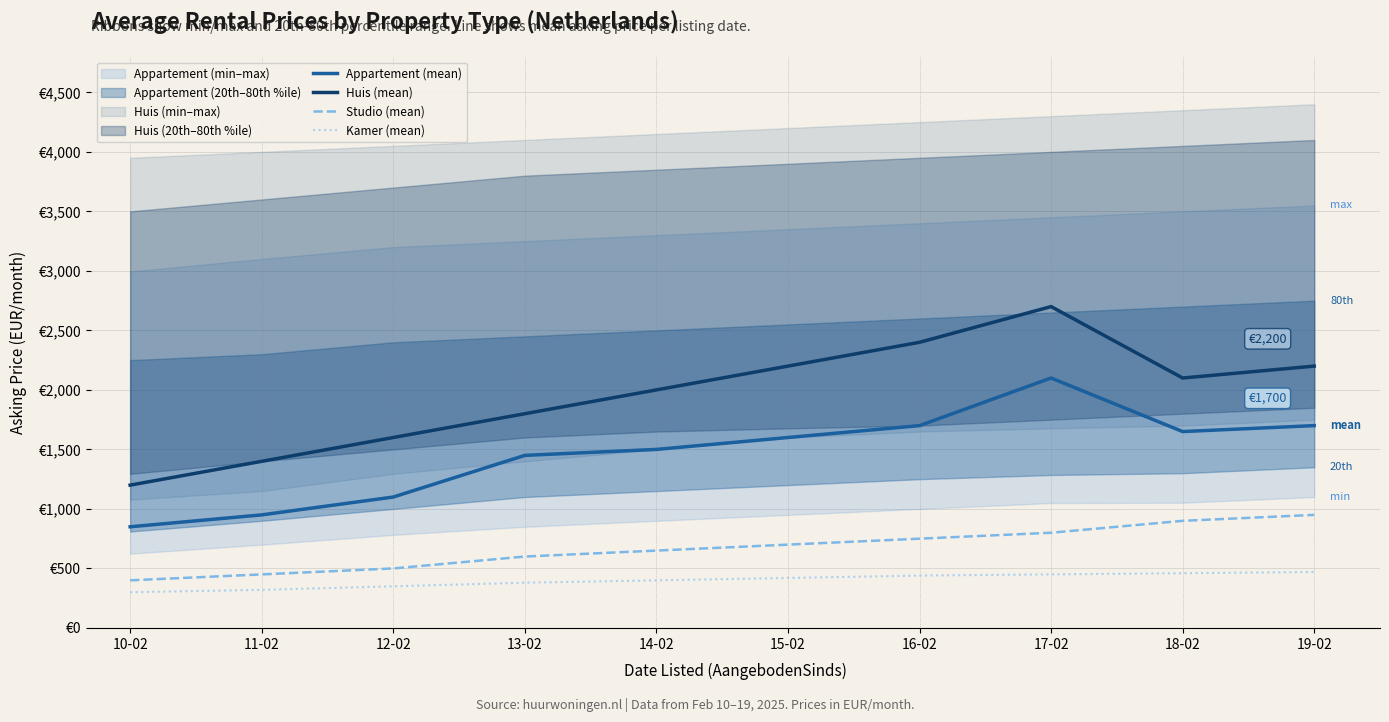

Which category has the lowest value in the Kamer (mean) series?

10-02